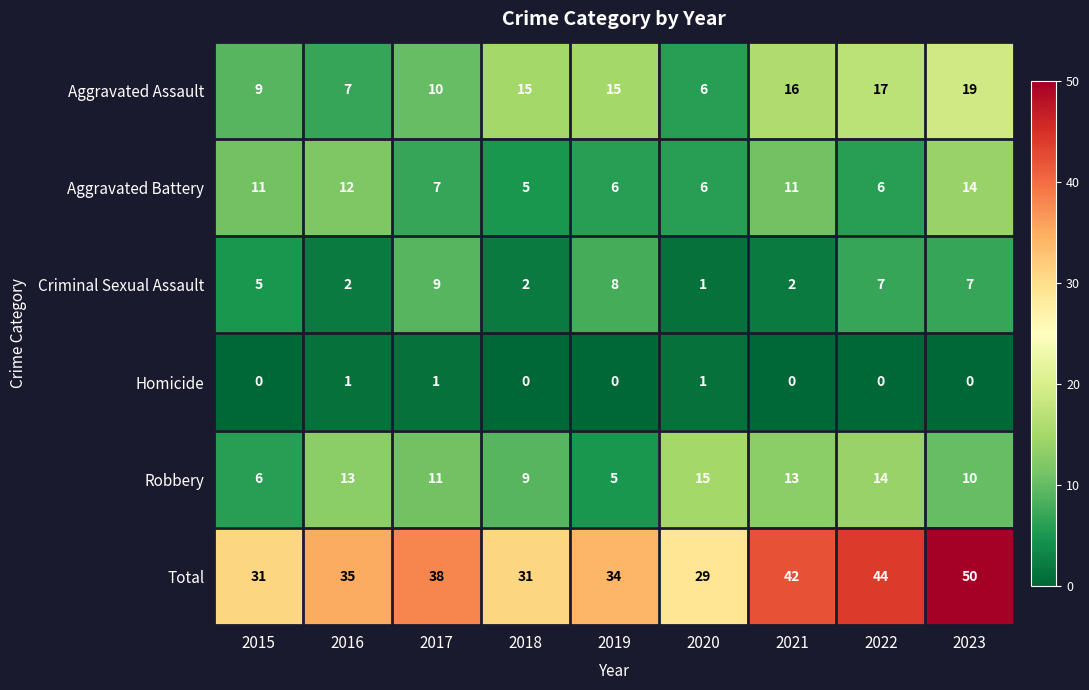

At how many categories does at least one series exceed 19?

9